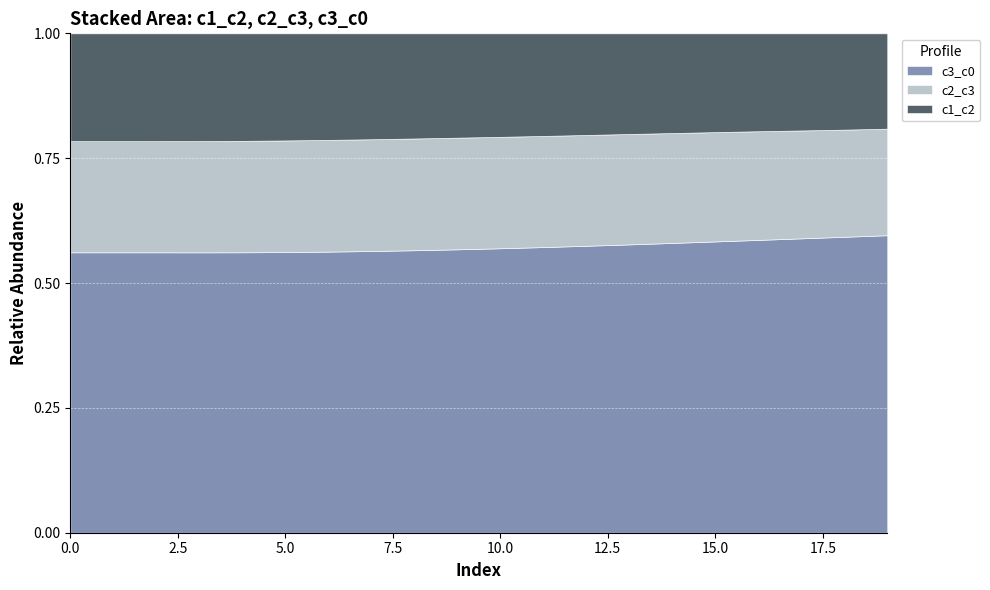

True or false: c1_c2 and c3_c0 cross at least once.

False